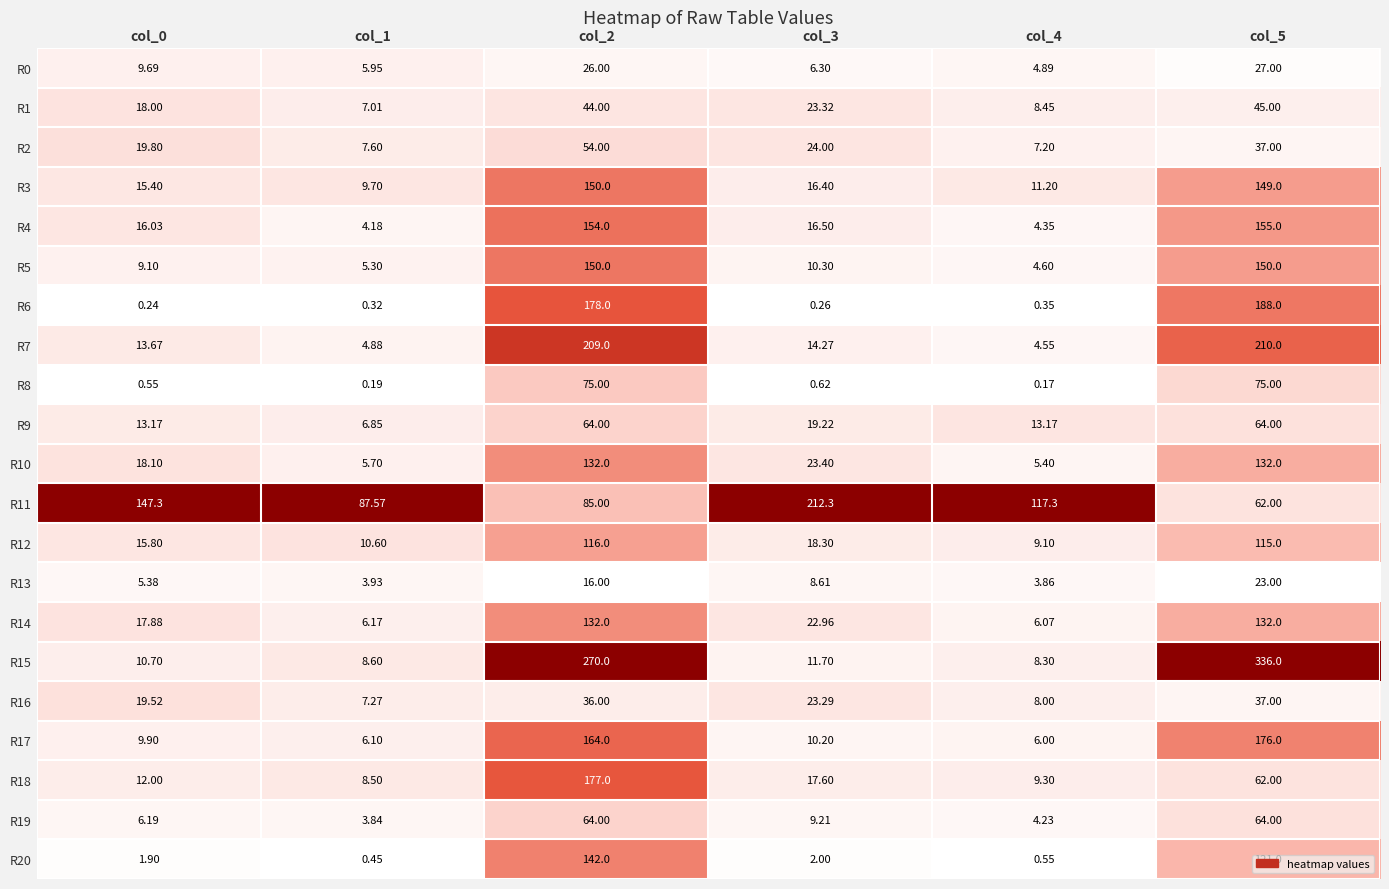

Is the value of R8 at col_3 greater than the value of R10 at col_0?

No